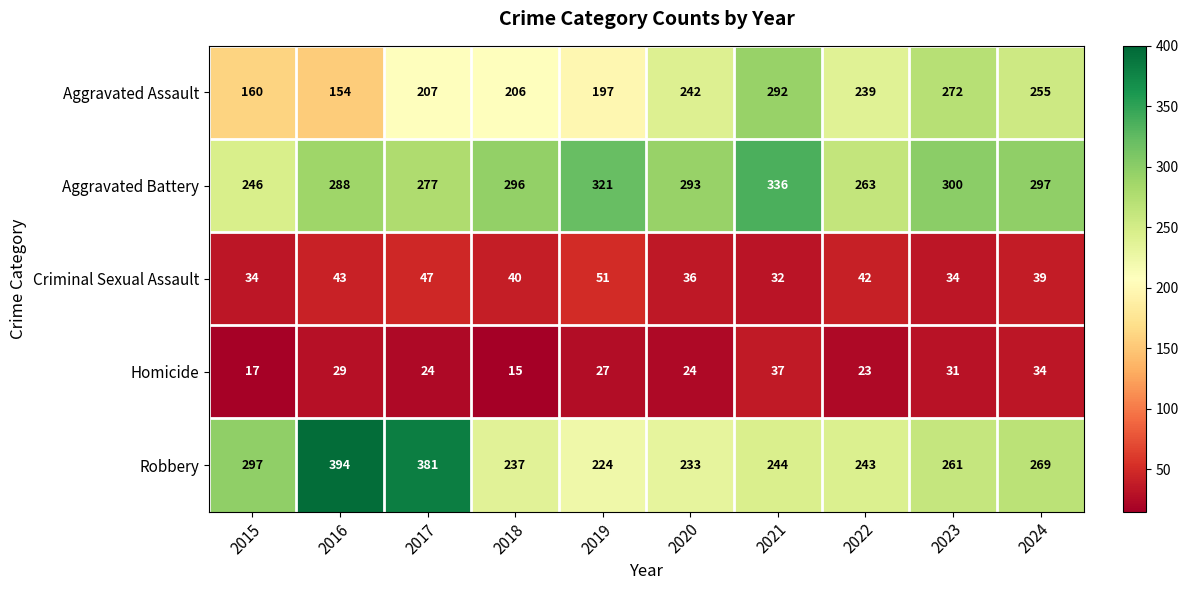

The Robbery series shows 233 at 2020. True or false?

True